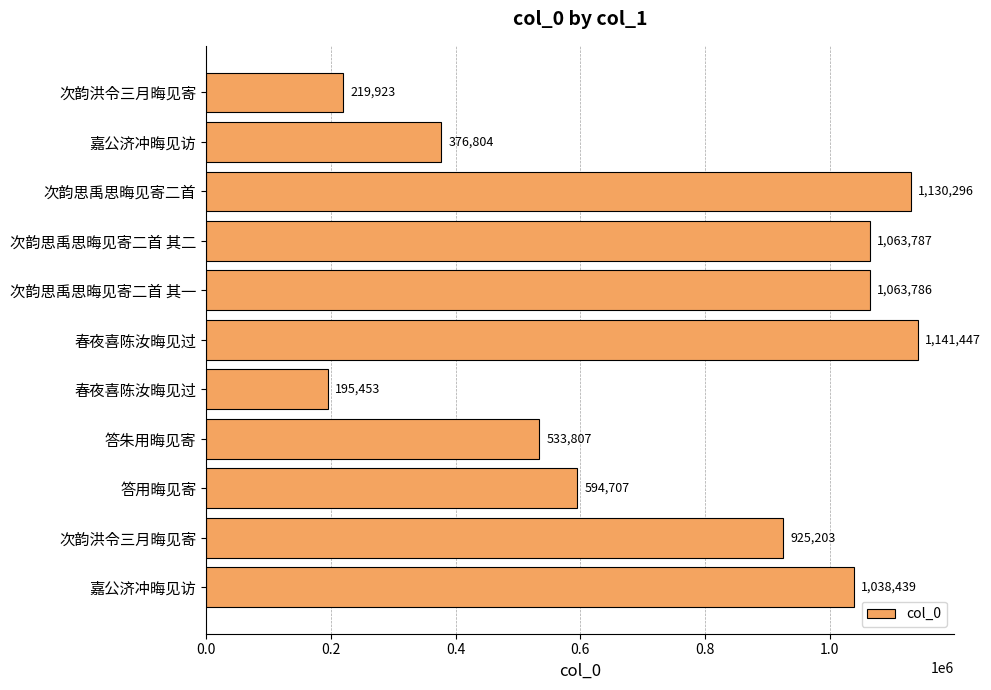

At which label is the value closest to 668450?

答用晦见寄